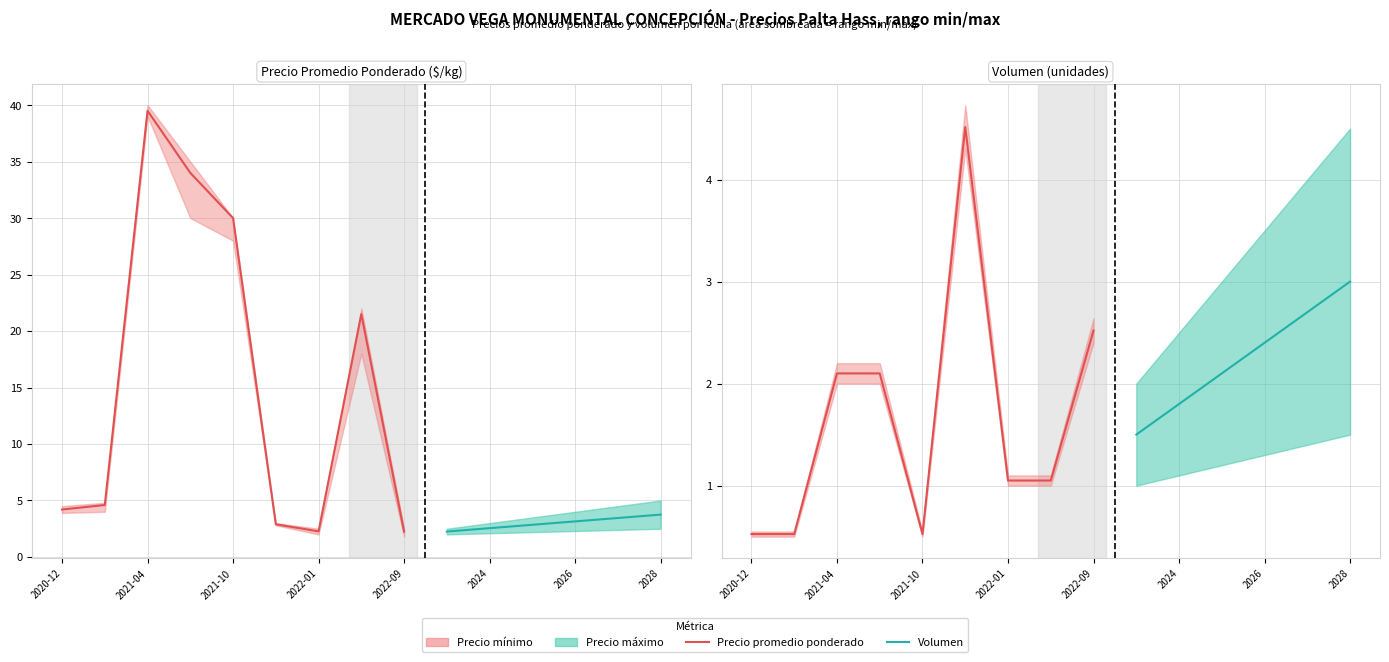

What is the sum of the Volumen values at 2021-06 and 2021-10?

2.6